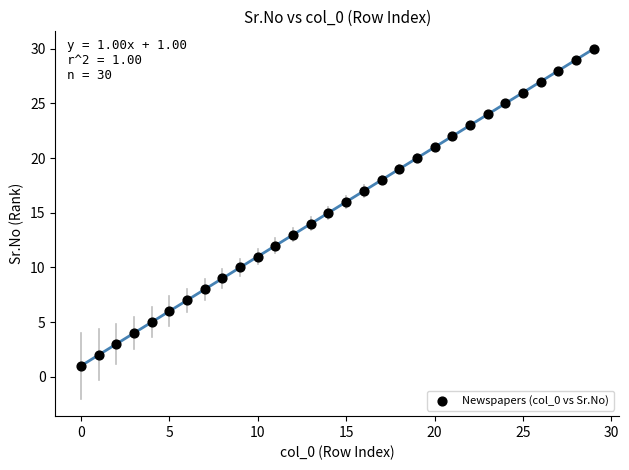

What is the range of Y values (max minus min)?

29